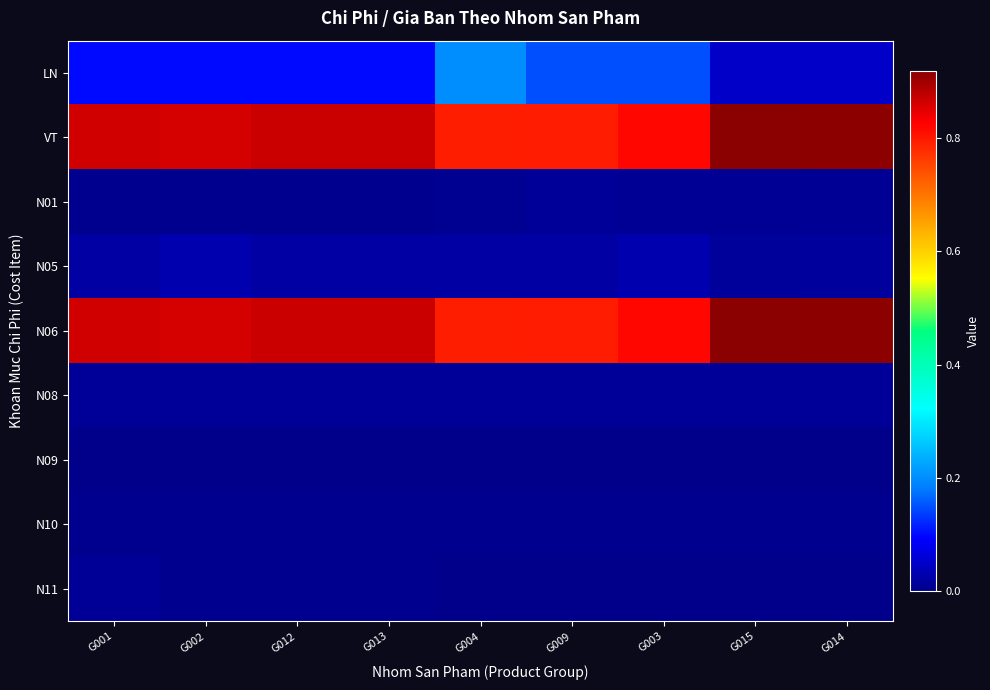

What is the spread (max minus min) of values at G012?

0.9